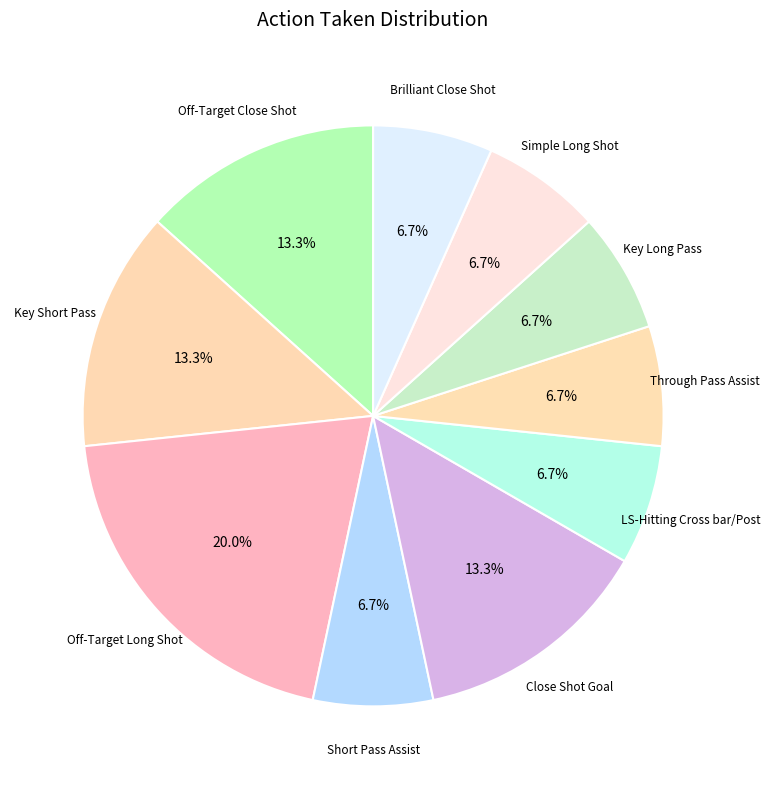

Is there a majority slice in this chart?

No